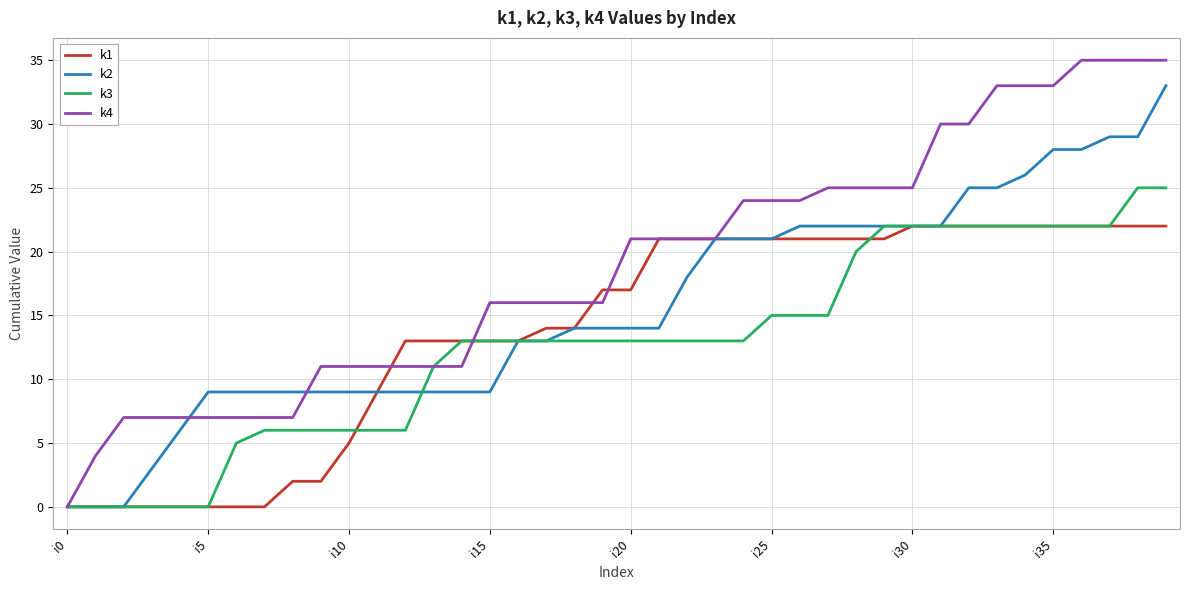

What is the maximum value shown in the chart?

35